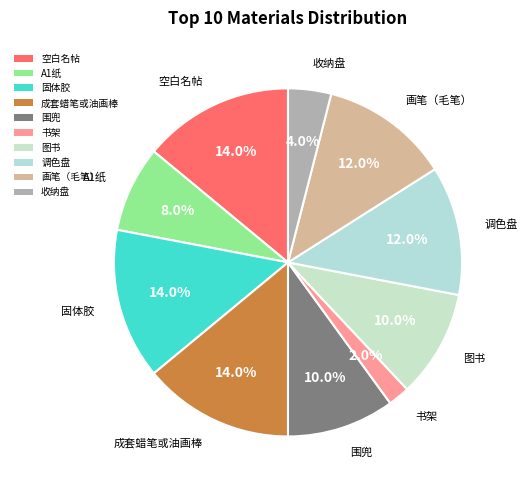

How many segments does this pie chart have?

10